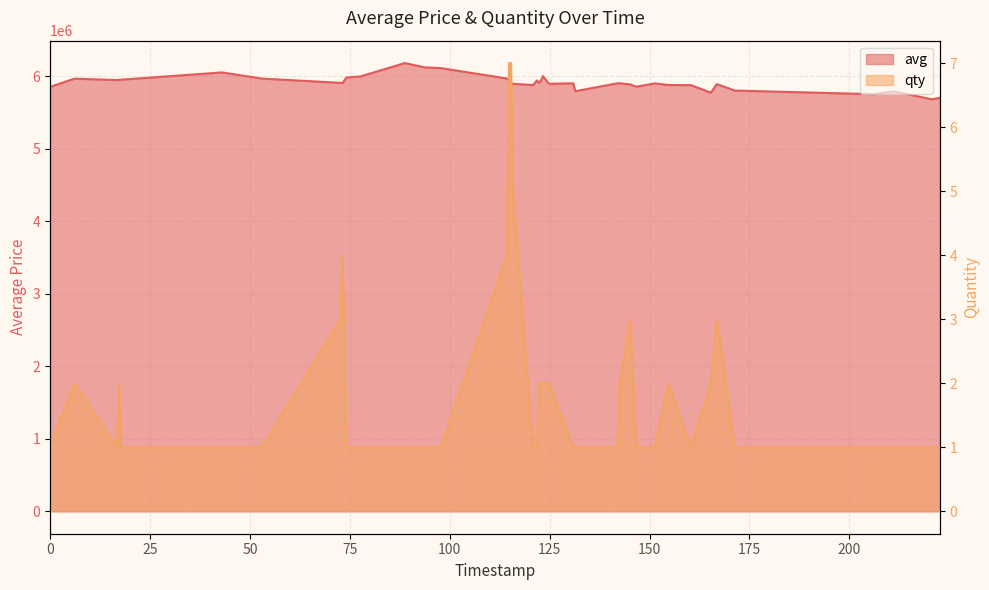

What is the approximate value of qty at 1594948800?

2